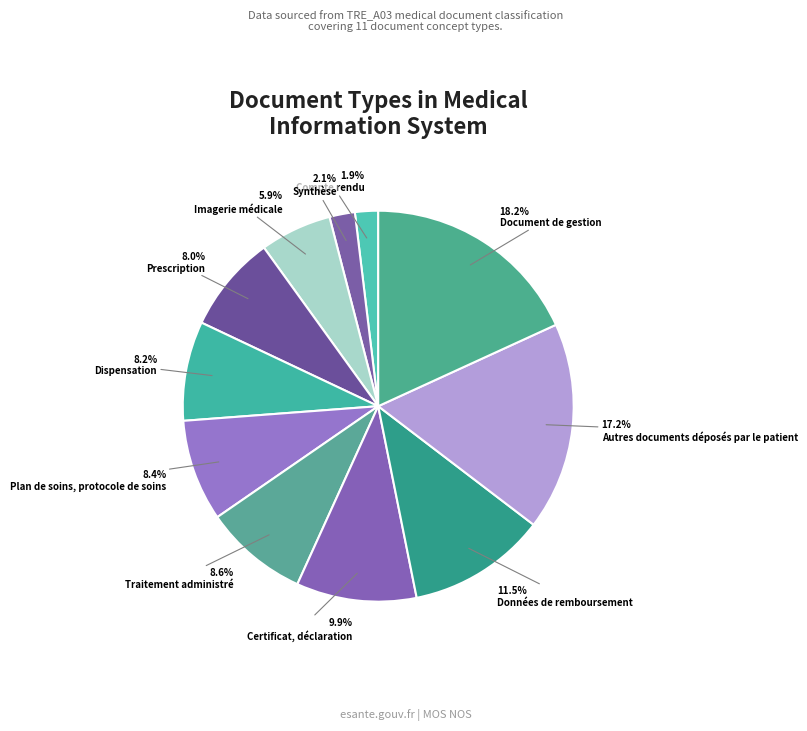

Is there any slice that represents more than half of the pie?

No